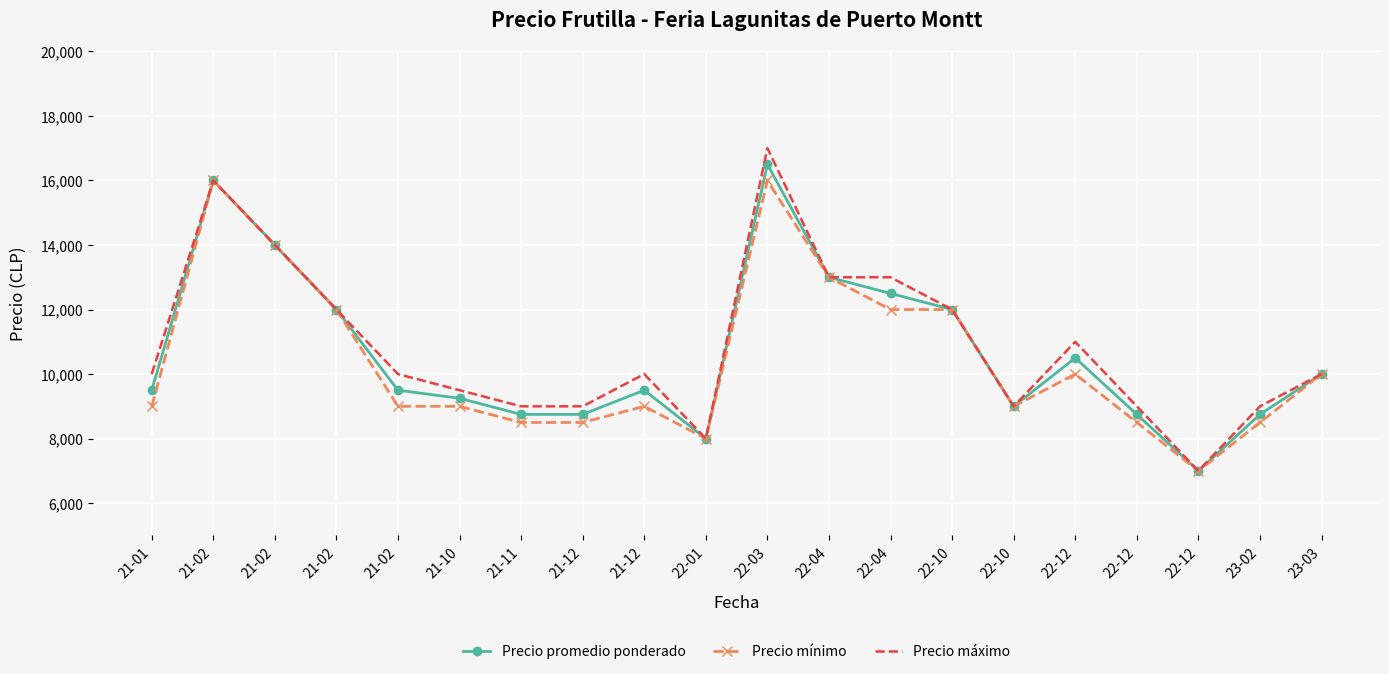

What is the difference between the highest and lowest values at 21-12?

500